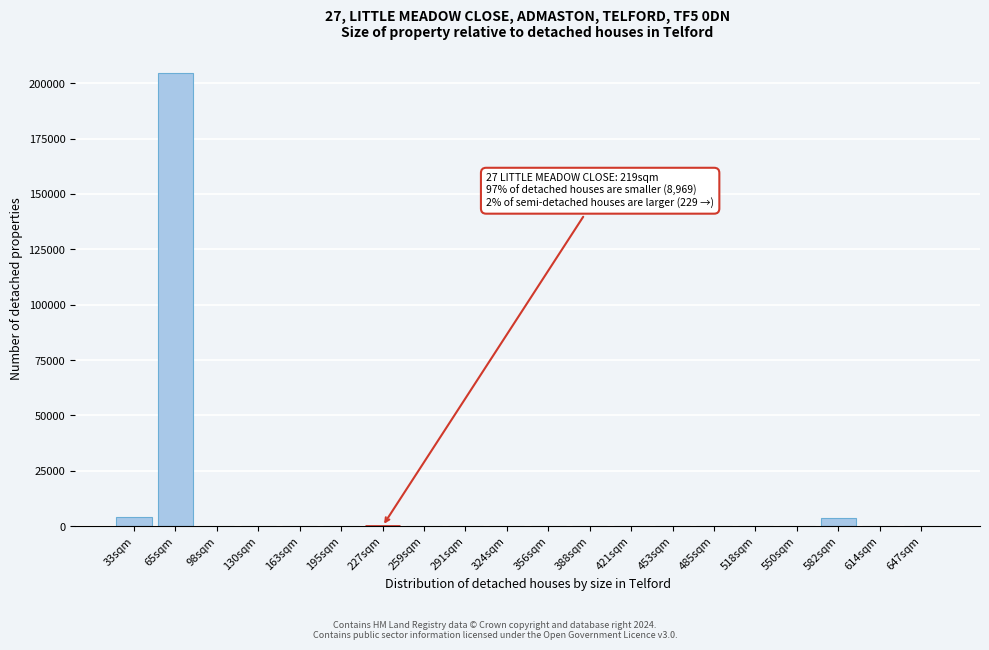

Is it true that the value at 65sqm is 96969.5?

False